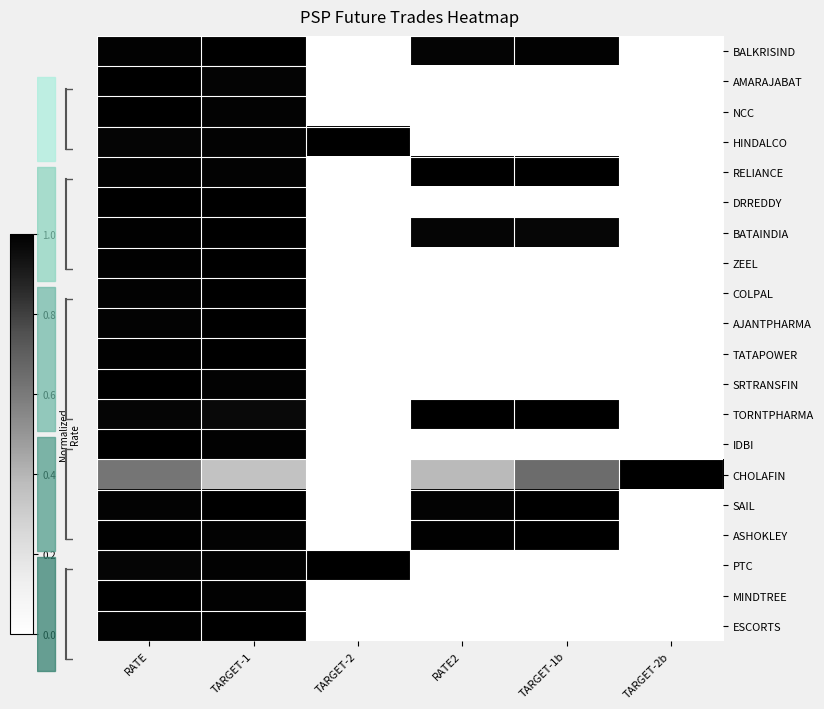

Between RATE2 and TARGET-1b, which series saw the biggest shift?

CHOLAFIN